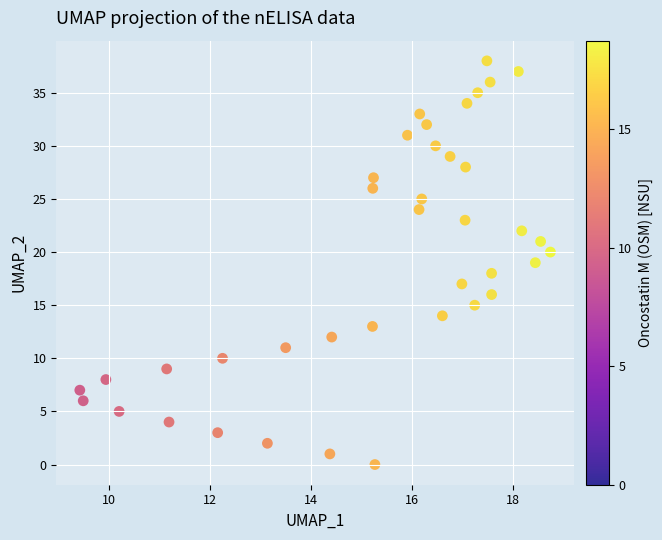

What is the range of Y values (max minus min)?

38